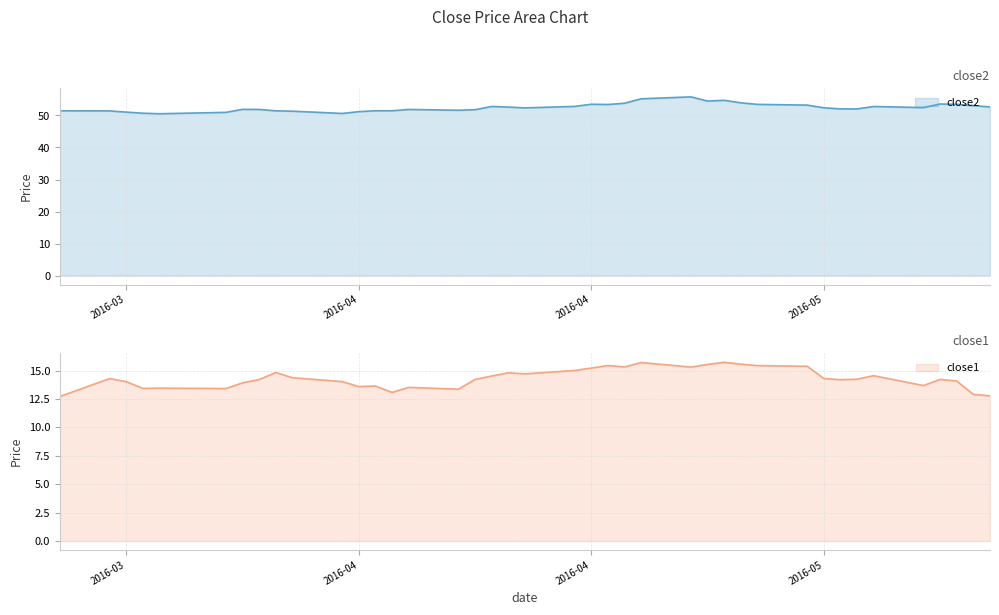

True or false: close1 and close2 cross at least once.

False